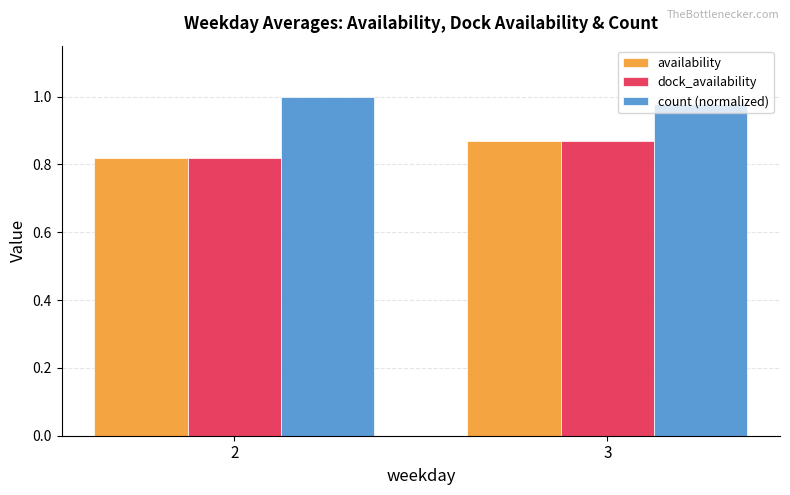

Count the number of data series in this chart.

3